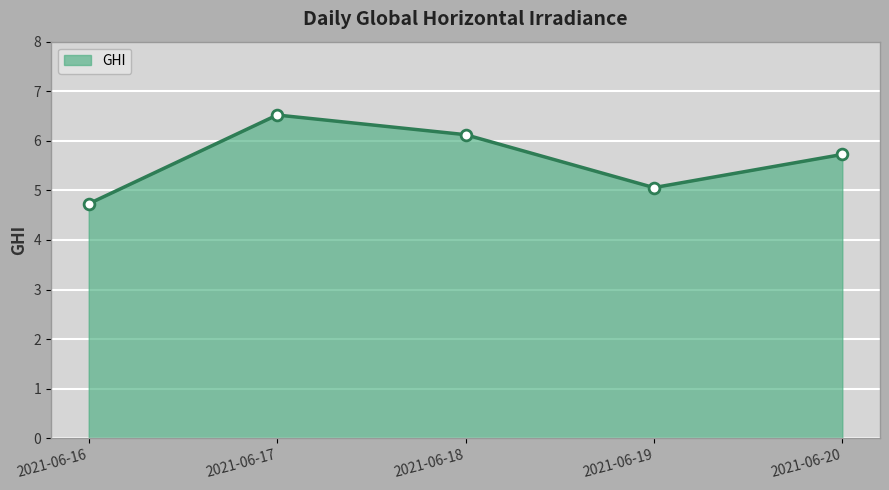

What is the change in value from 2021-06-18 to 2021-06-19?

-1.1